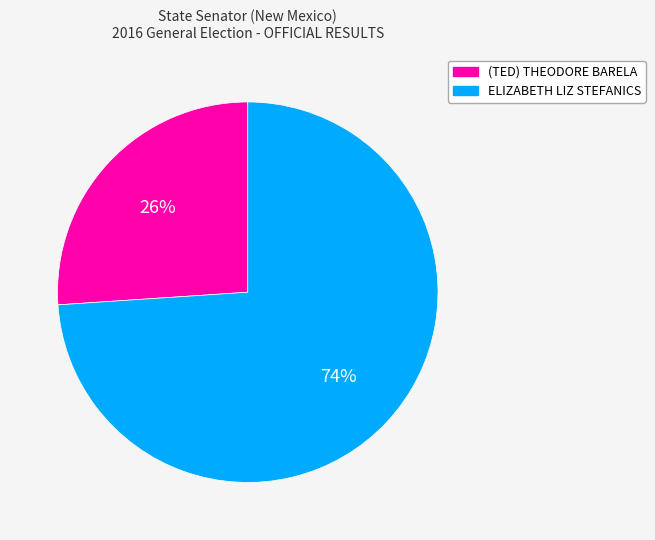

Approximately how many times larger is the value at (TED) THEODORE BARELA compared to ELIZABETH LIZ STEFANICS?

0.4